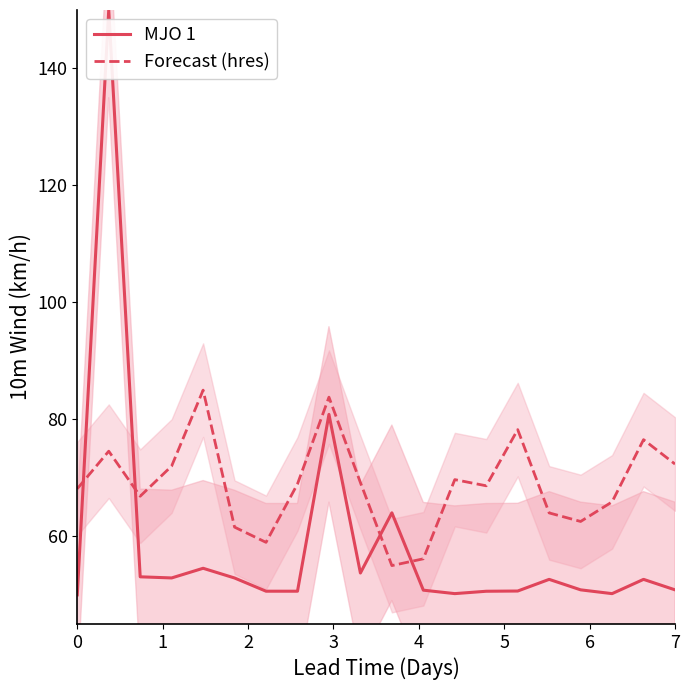

What is the highest value of the MJO 1 series?

150.0